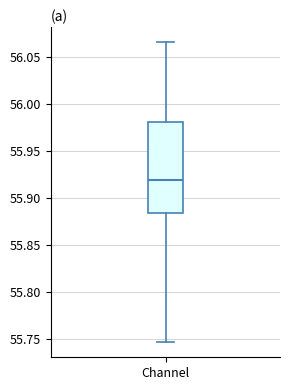

Read this box plot against the y-axis: the position of the median line, the range covered by the box, and the ends of both whiskers. The values are not printed on the chart, so give them approximately, as read against the axis.

median 55.920, box 55.885 to 55.980, whiskers 55.745 to 56.065